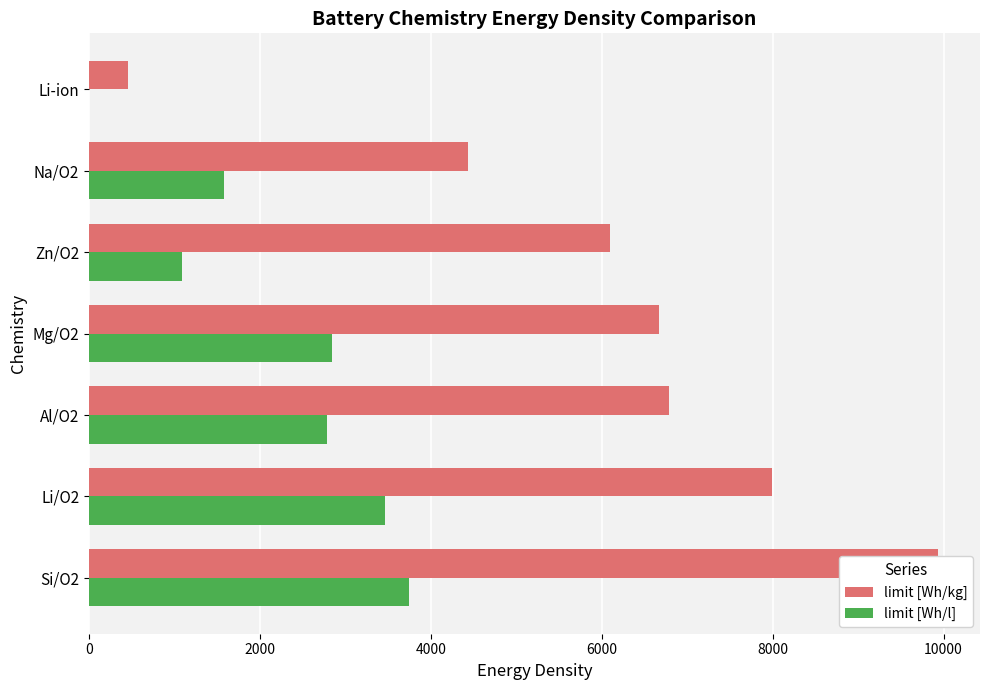

The limit [Wh/l] series shows 2842 at Na/O2. True or false?

False